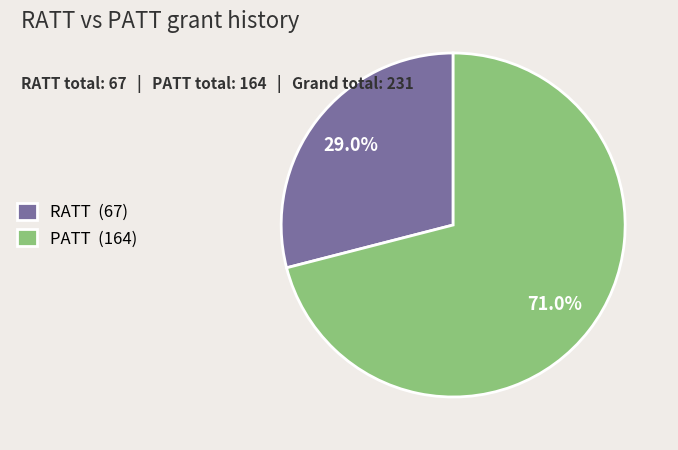

Which category accounts for the majority?

PATT (164)